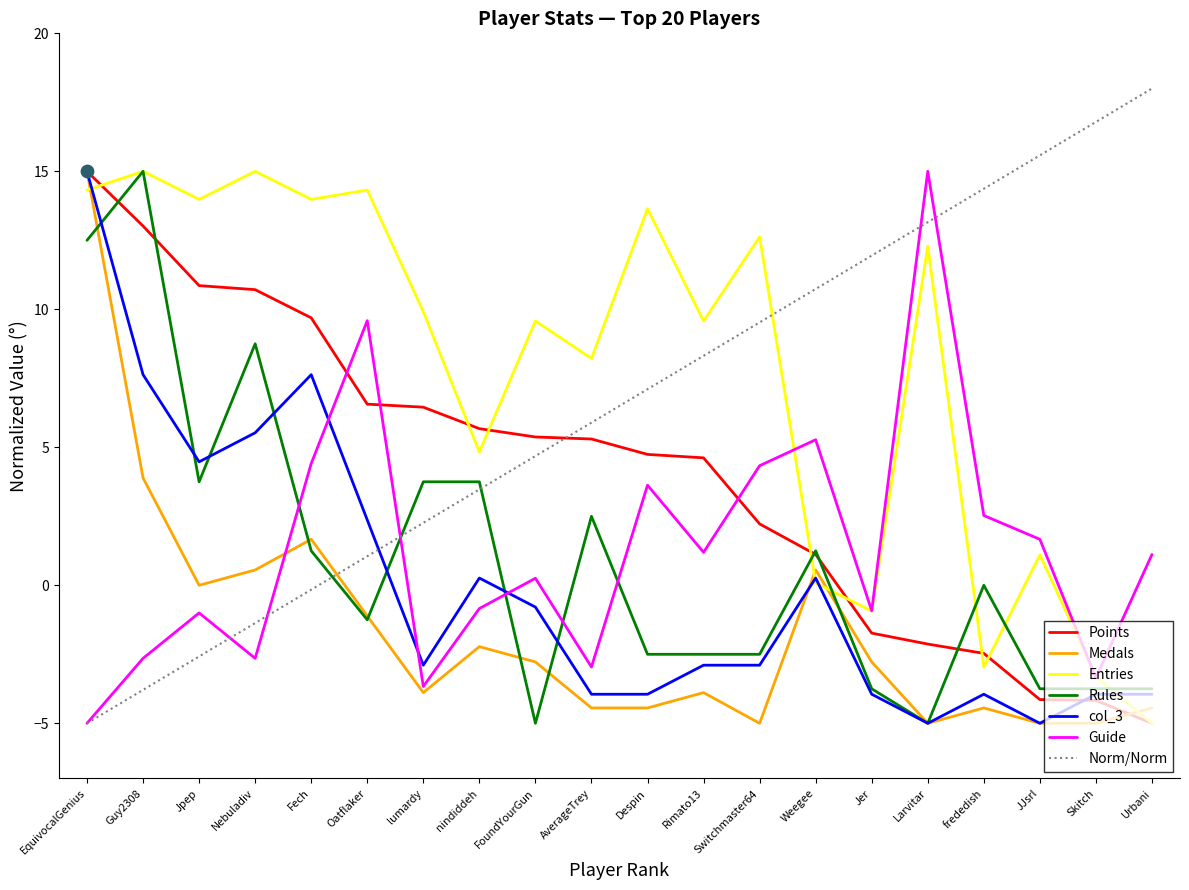

Which series contains the highest Y value?

Points